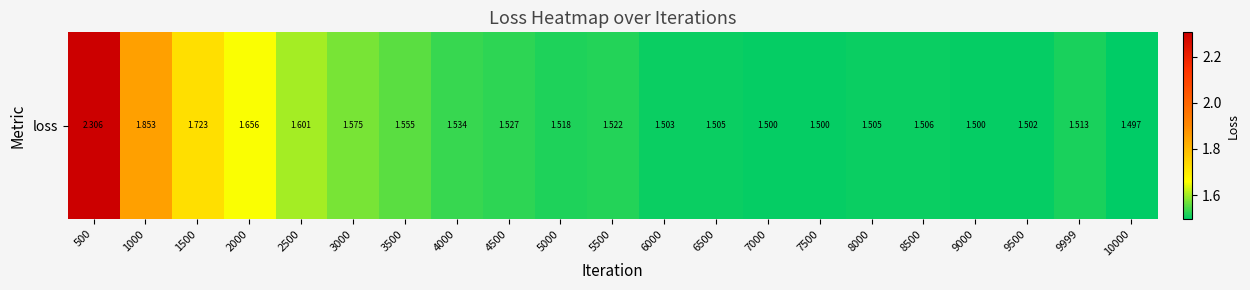

Reading left to right, extract all data points from this chart.

500=2.3	1000=1.9	1500=1.7	2000=1.7	2500=1.6	3000=1.6	3500=1.6	4000=1.5	4500=1.5	5000=1.5	5500=1.5	6000=1.5	6500=1.5	7000=1.5	7500=1.5	8000=1.5	8500=1.5	9000=1.5	9500=1.5	9999=1.5	10000=1.5